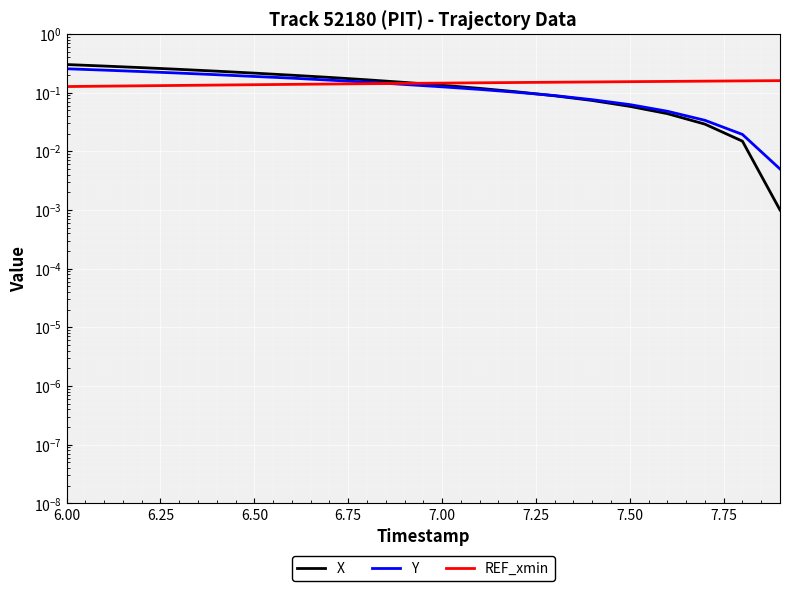

True or false: X has a value of 0.5 at 6.50.

False